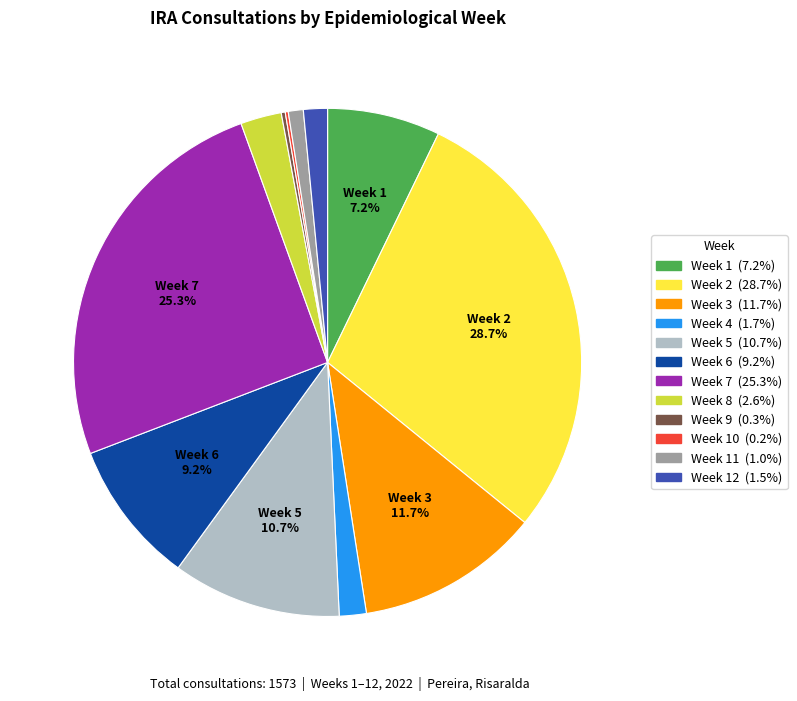

Does any single category account for the majority?

No